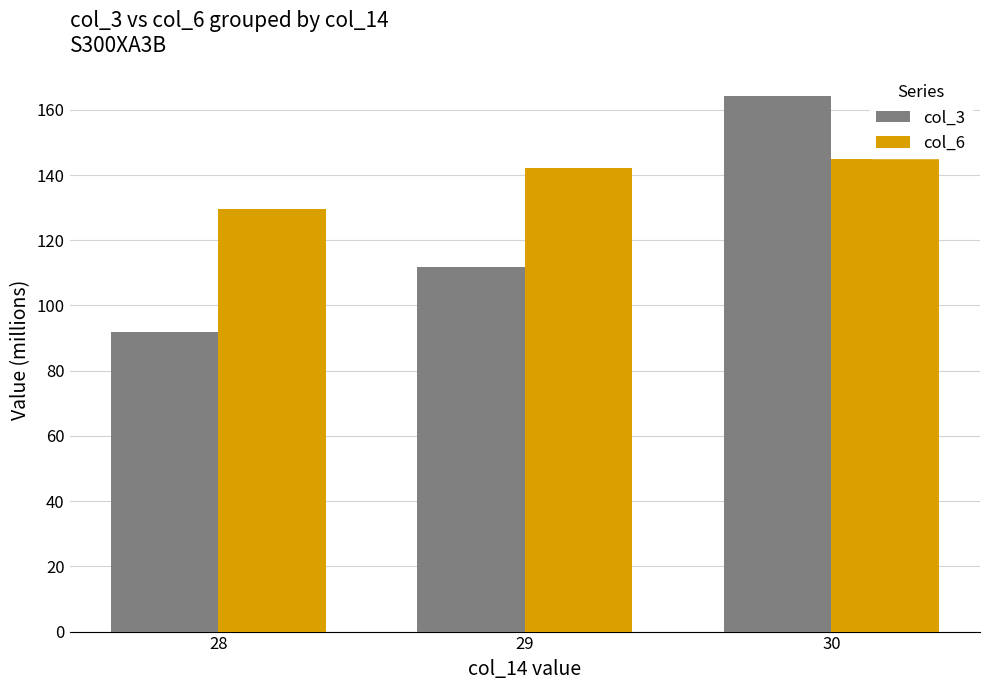

How many values in the col_6 series exceed 142?

2